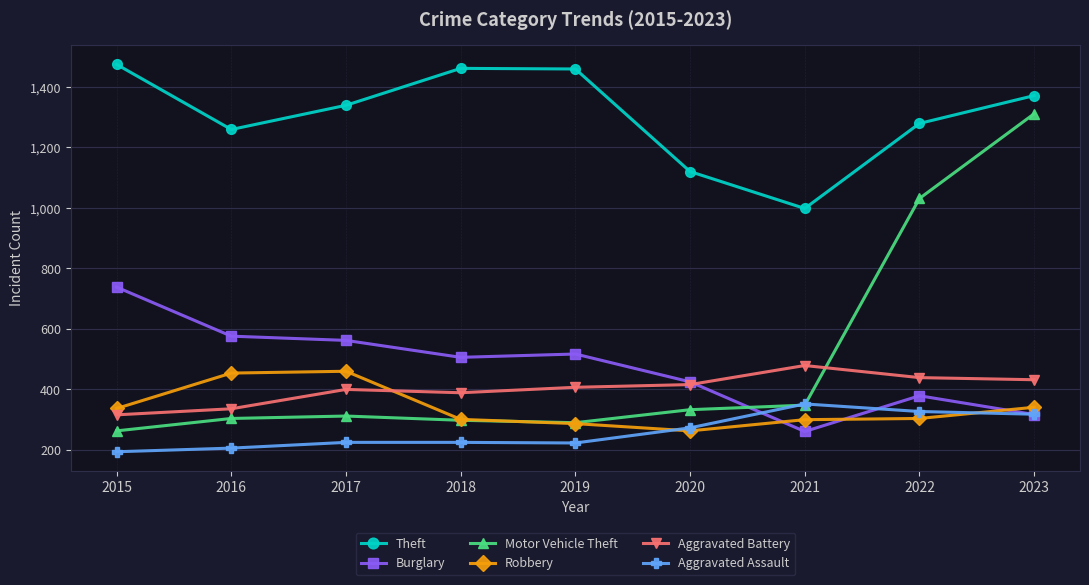

True or false: Robbery has more than 0 interior local peaks.

True